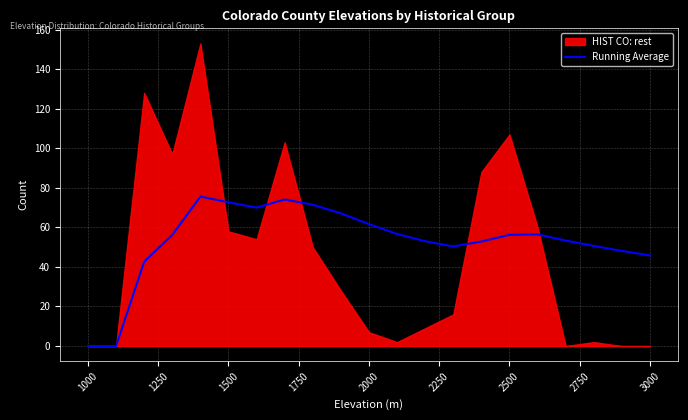

Is it true that Running Average equals 56.2 at 2500?

True